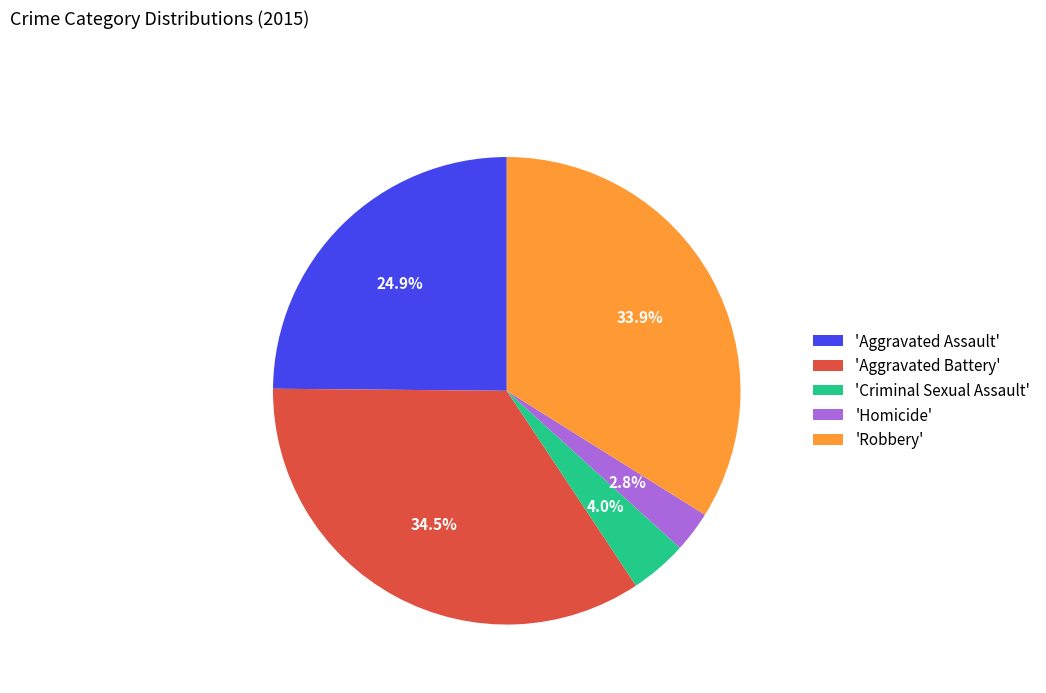

What is the largest slice in the pie chart?

'Aggravated Battery'